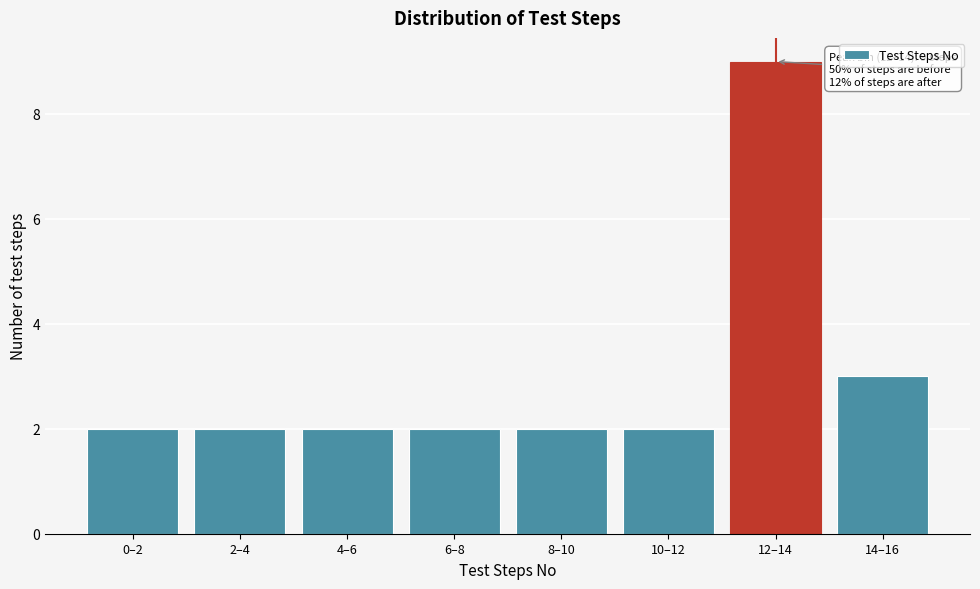

Reading left to right, what are all the values shown in this chart?

2	2	2	2	2	2	9	3